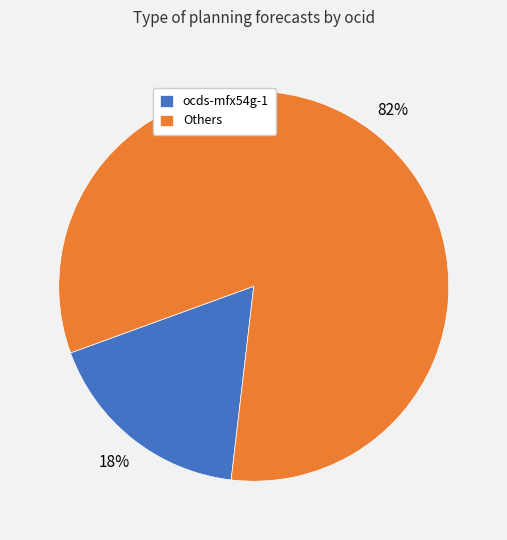

To the nearest percent, what percentage of the pie is Others?

82%